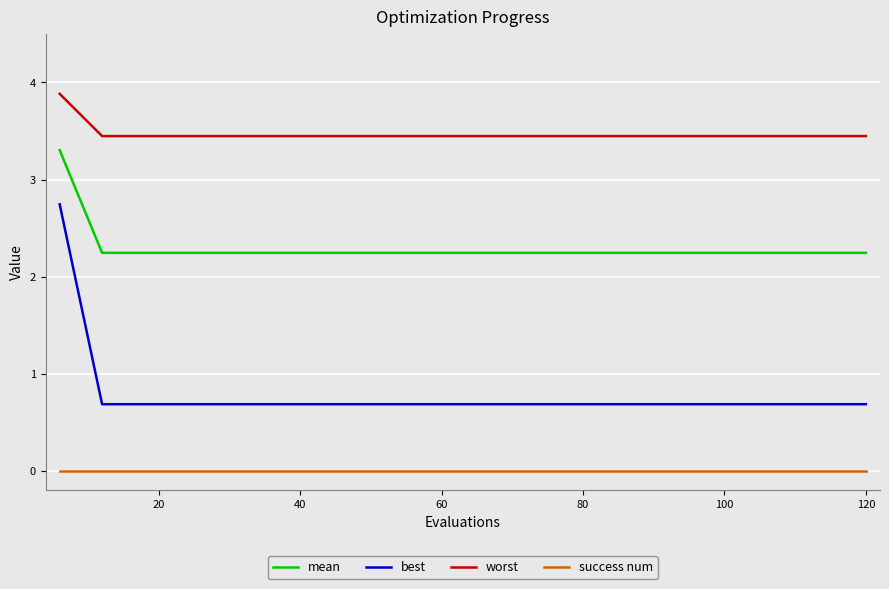

Which series has the widest spread of values?

best